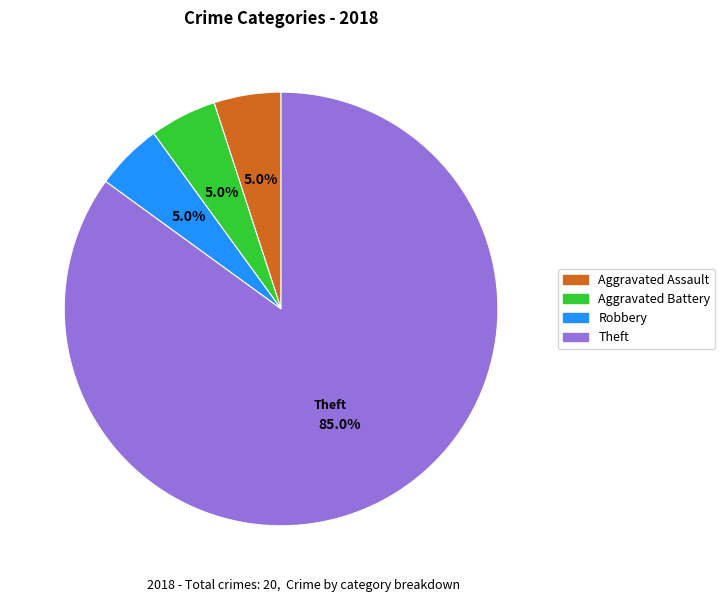

Is there any slice that represents more than half of the pie?

Yes